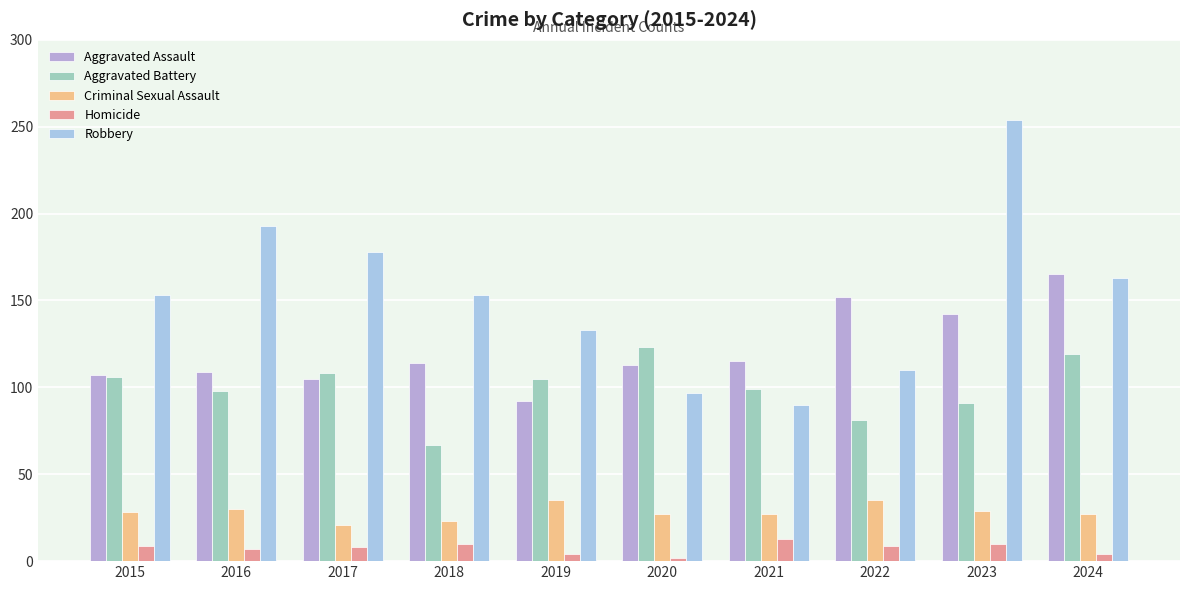

What is the minimum value for Aggravated Battery?

67